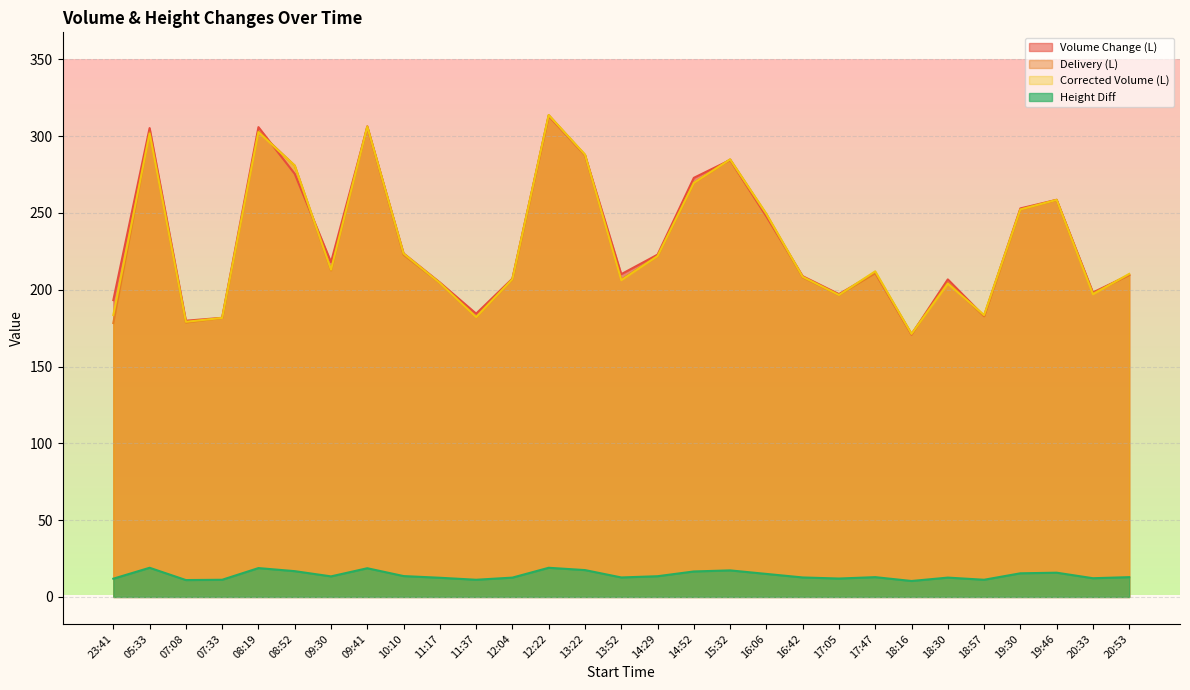

At which category is the sum across all series the highest?

12:22